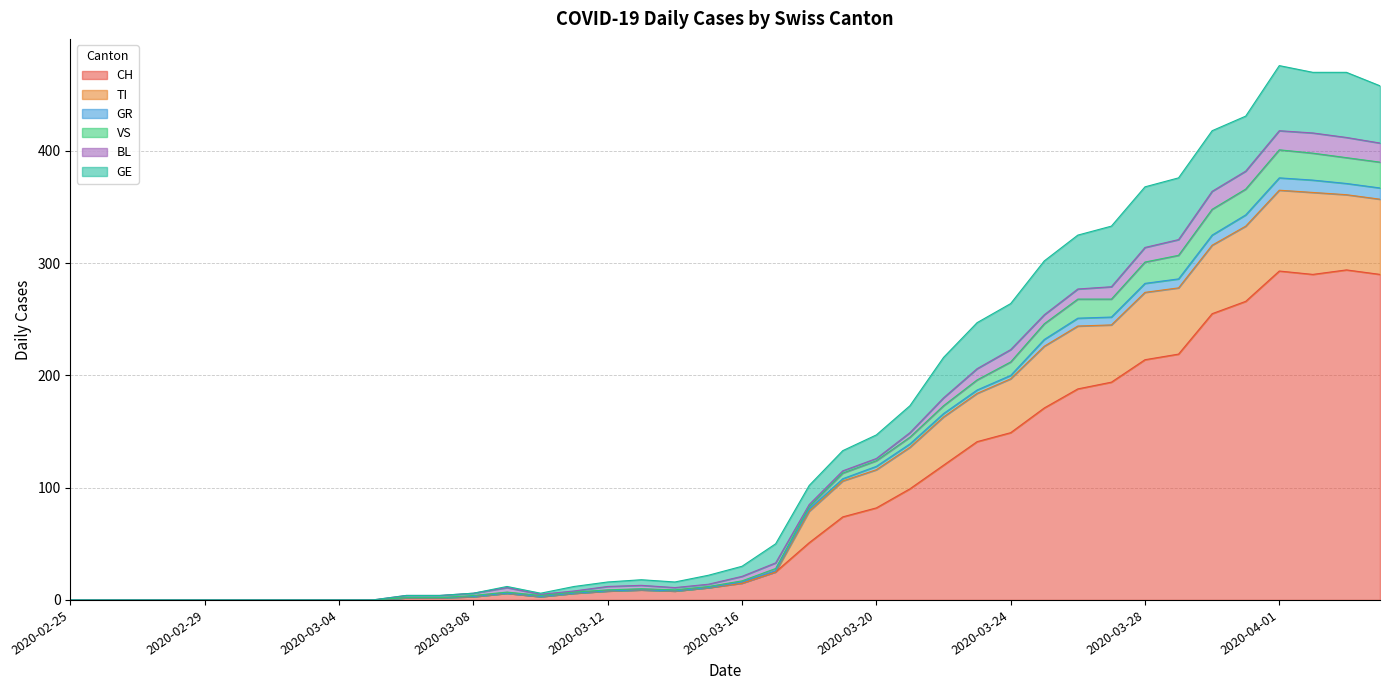

At which category does GE reach its first local valley?

2020-03-10